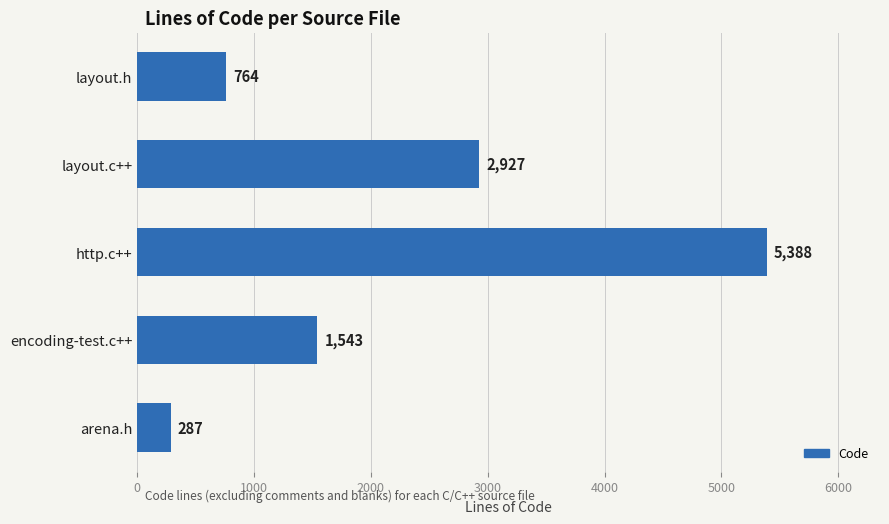

Reading top to bottom, extract all data points from this chart.

layout.h=764	layout.c++=2927	http.c++=5388	encoding-test.c++=1543	arena.h=287